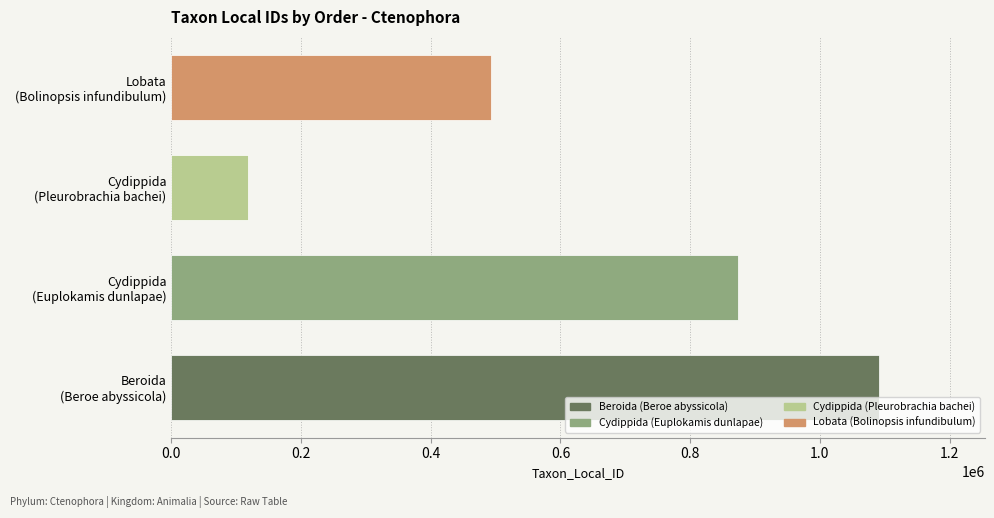

What is the difference between the second highest and minimum values?

756170